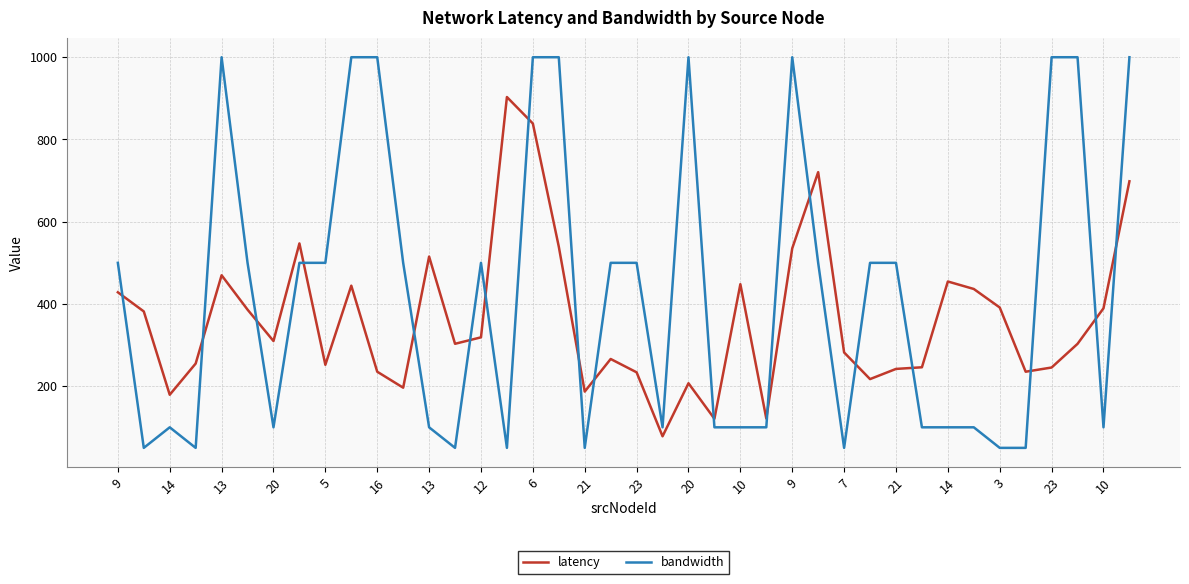

Rank the series by their maximum value, from lowest to highest.

latency, bandwidth